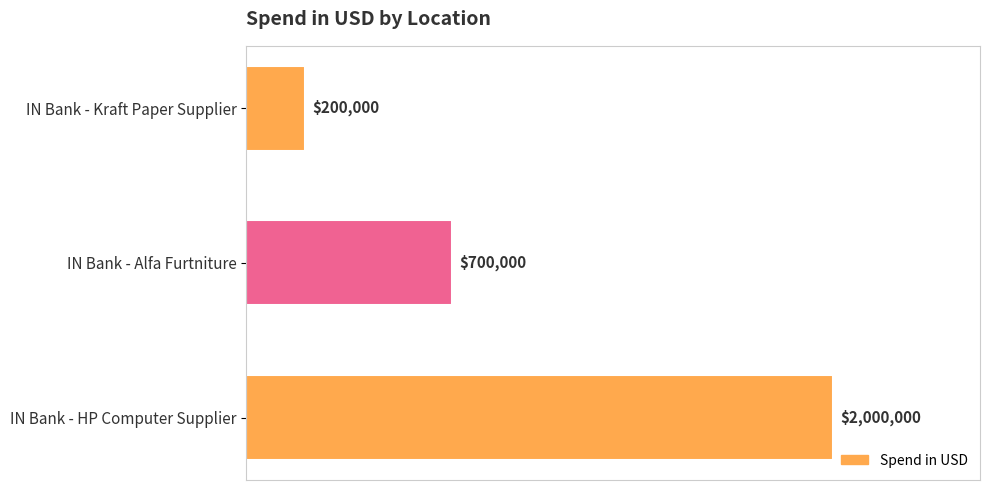

Does the chart contain any negative values?

No